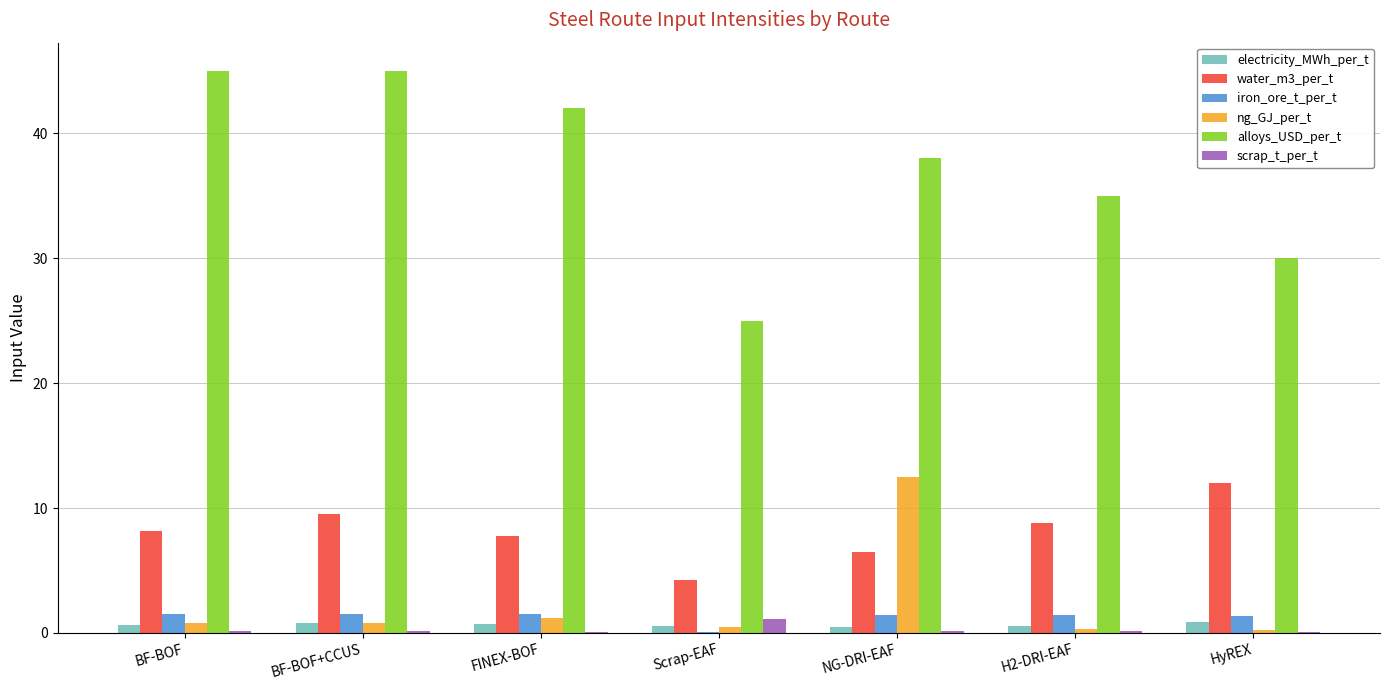

Which series changed the most between NG-DRI-EAF and HyREX?

ng_GJ_per_t